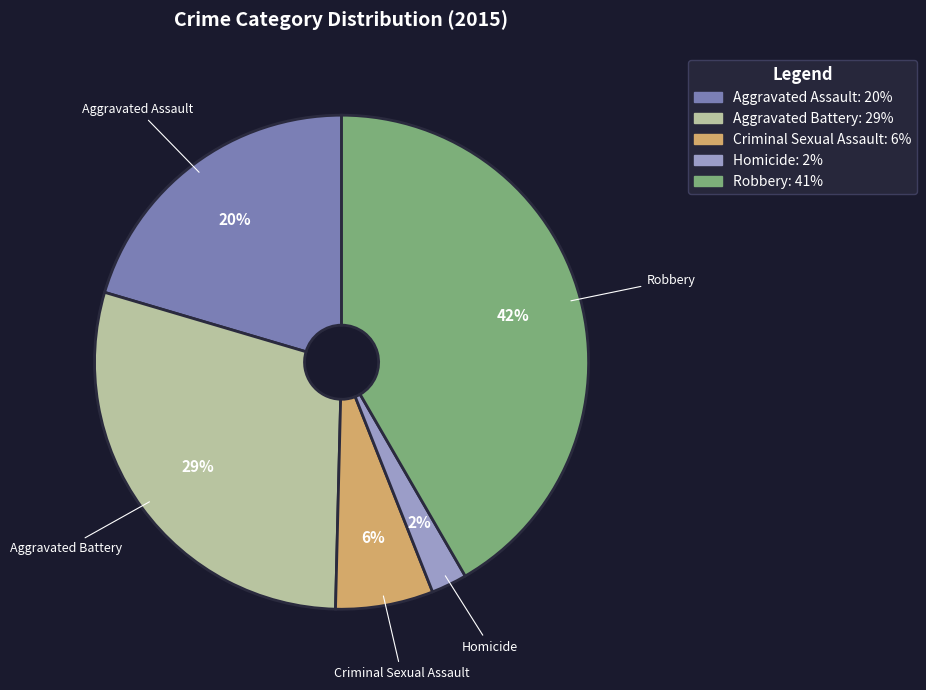

True or false: Homicide accounts for 2% of the total.

True